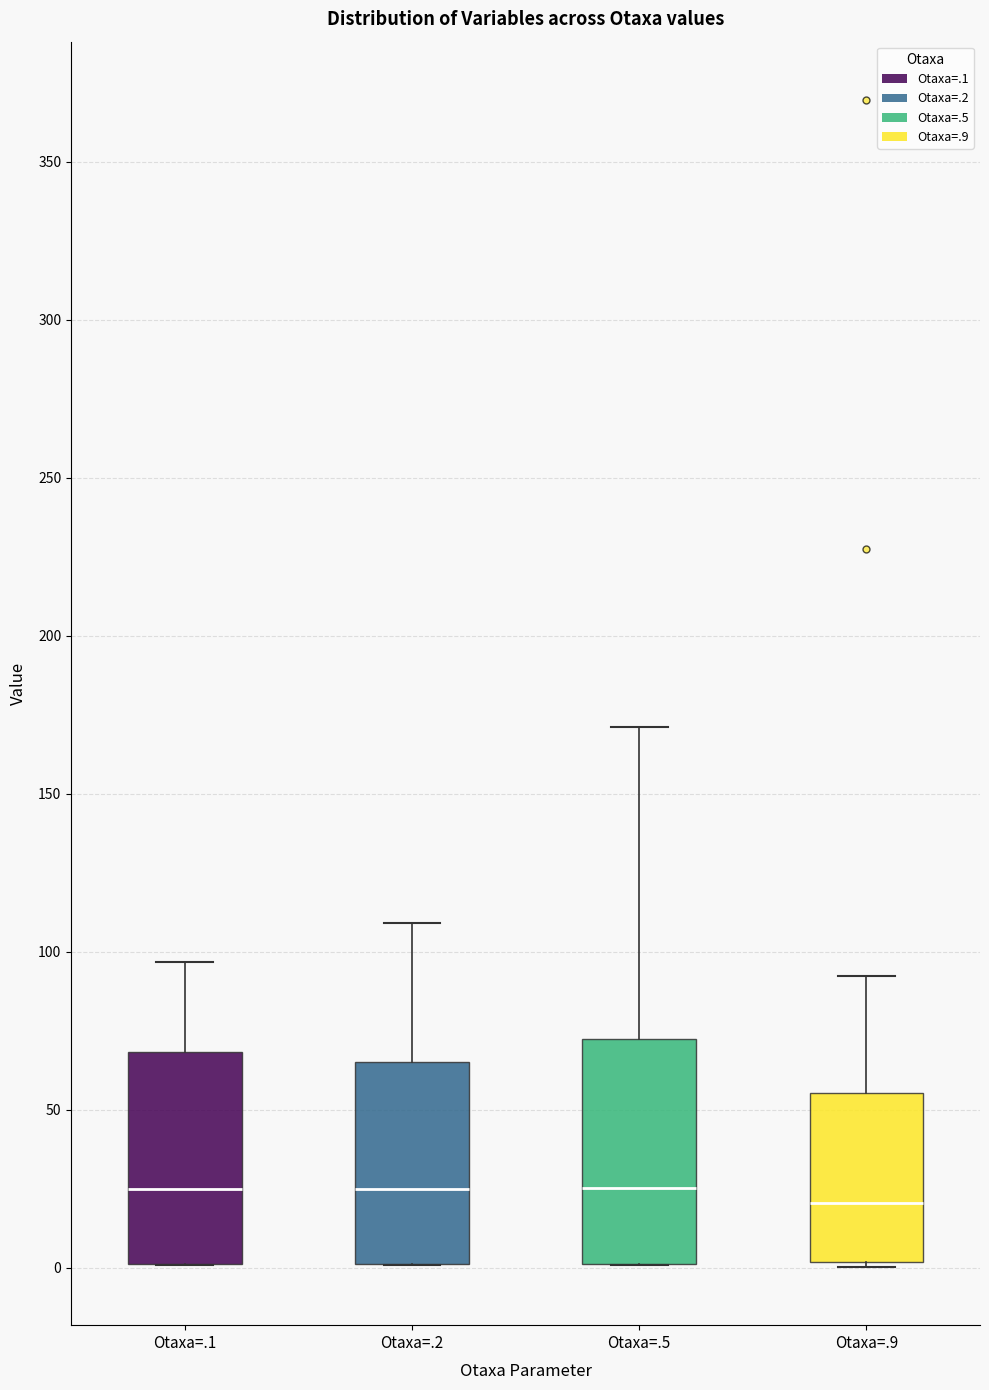

Reading left to right, read every box against the y-axis: the position of its median line, the range the box covers, and the ends of its whiskers. The values are not printed on the chart, so give them approximately, as read against the axis.

Otaxa=.1: median 25, box 0 to 70, whiskers 0 to 95
Otaxa=.2: median 25, box 0 to 65, whiskers 0 to 110
Otaxa=.5: median 25, box 0 to 70, whiskers 0 to 170
Otaxa=.9: median 20, box 0 to 55, whiskers 0 to 90